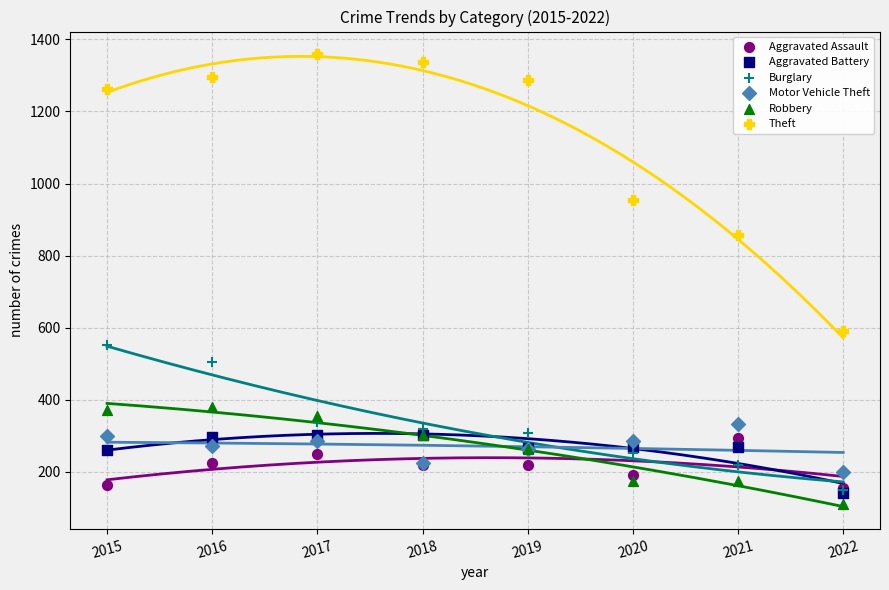

Across all series, what Y value is closest to 735?

856